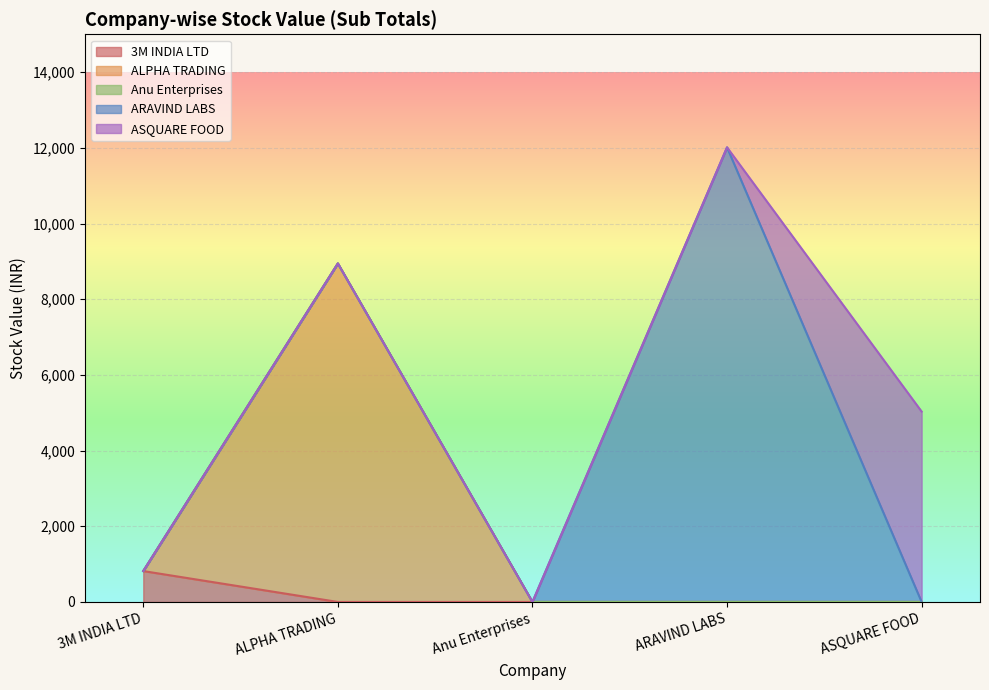

At which category is the sum across all series the highest?

ARAVIND LABS